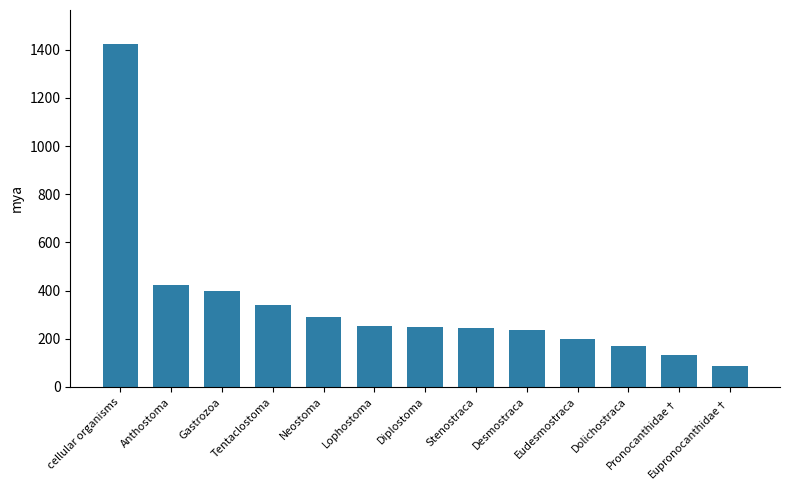

What is the label of the 13th bar from the right?

cellular organisms